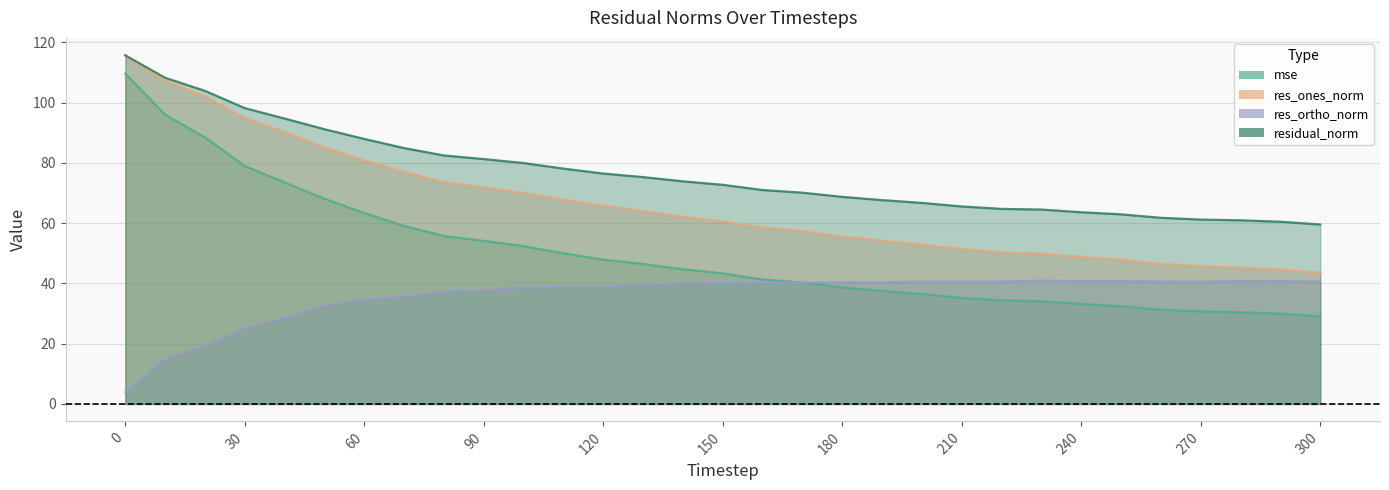

How many data points does each series have?

31